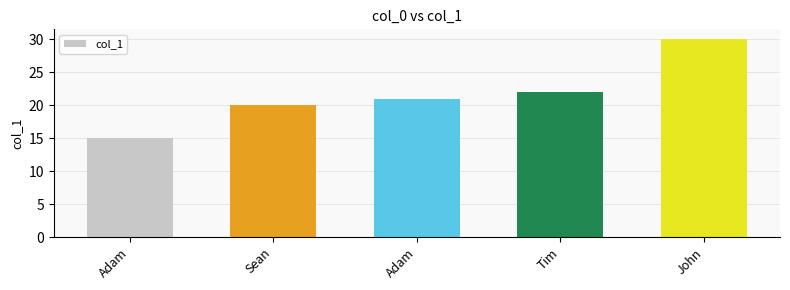

Between Tim and Sean, which is larger?

Tim